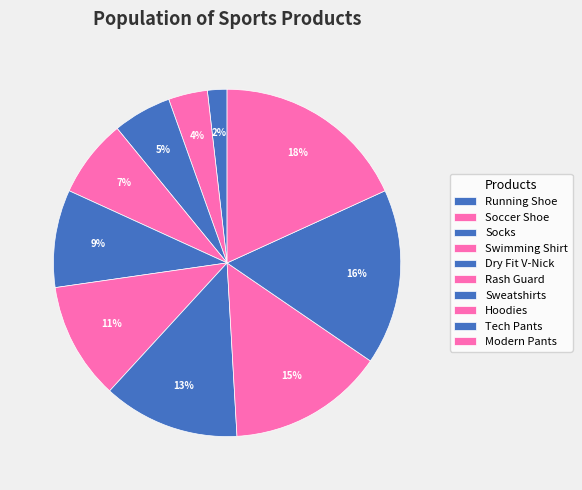

Is there any slice that represents more than half of the pie?

No